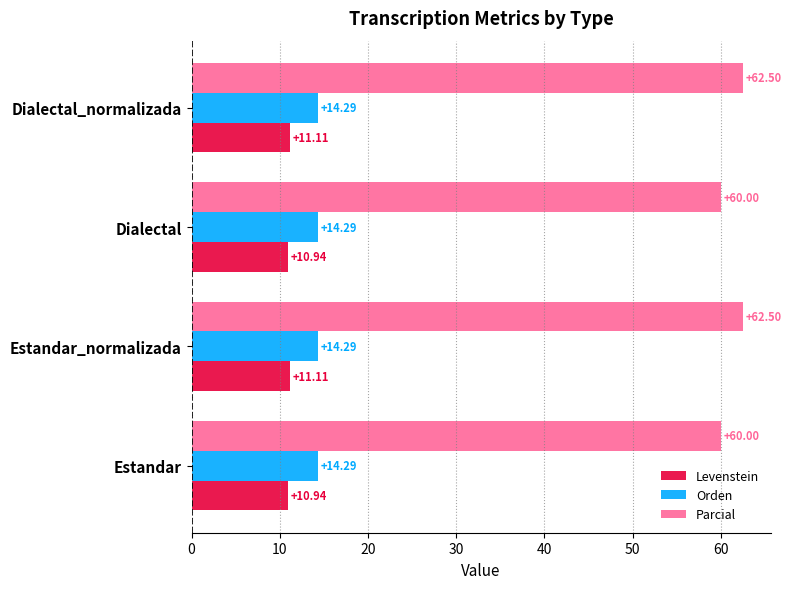

What is the average value of the Levenstein series?

11.0